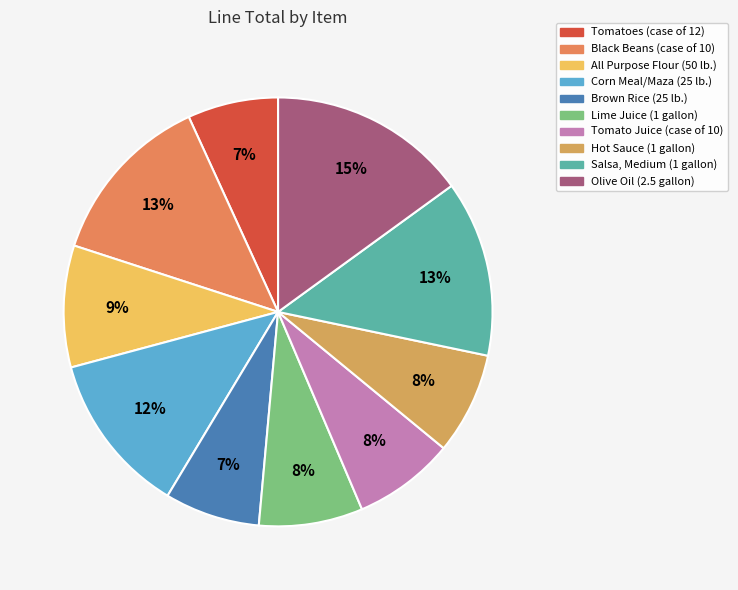

What is the largest slice in the pie chart?

Olive Oil (2.5 gallon)